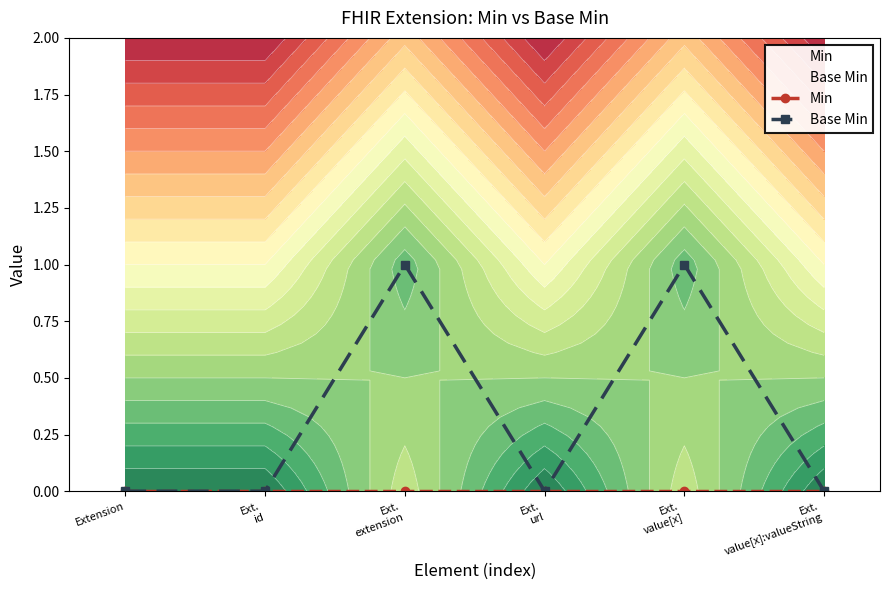

Which series has the largest range (max minus min)?

Base Min